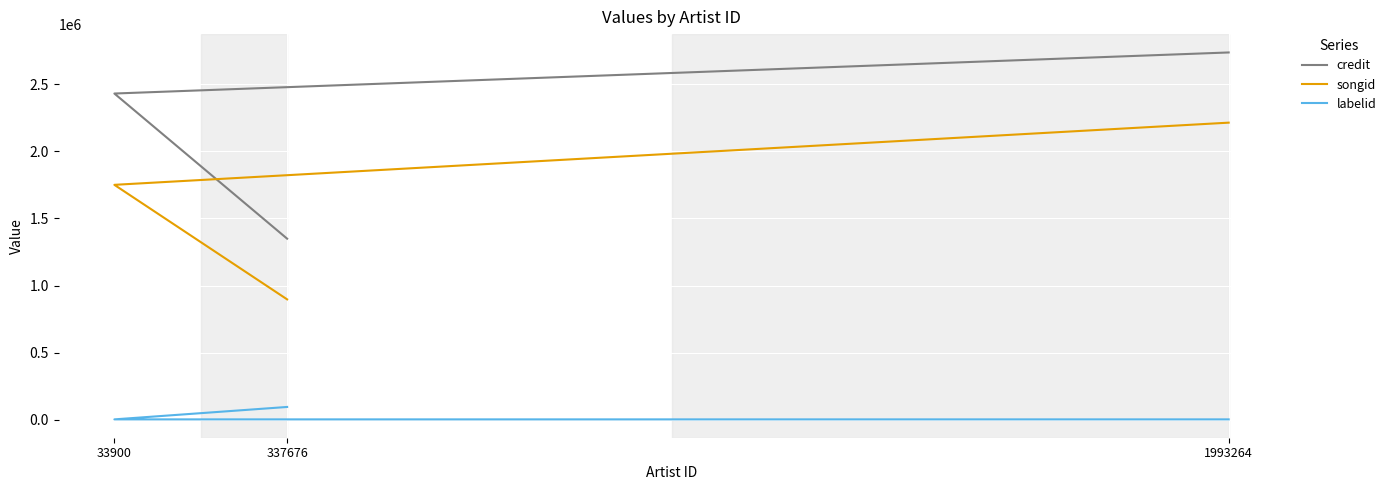

At which label does credit reach its minimum?

337676